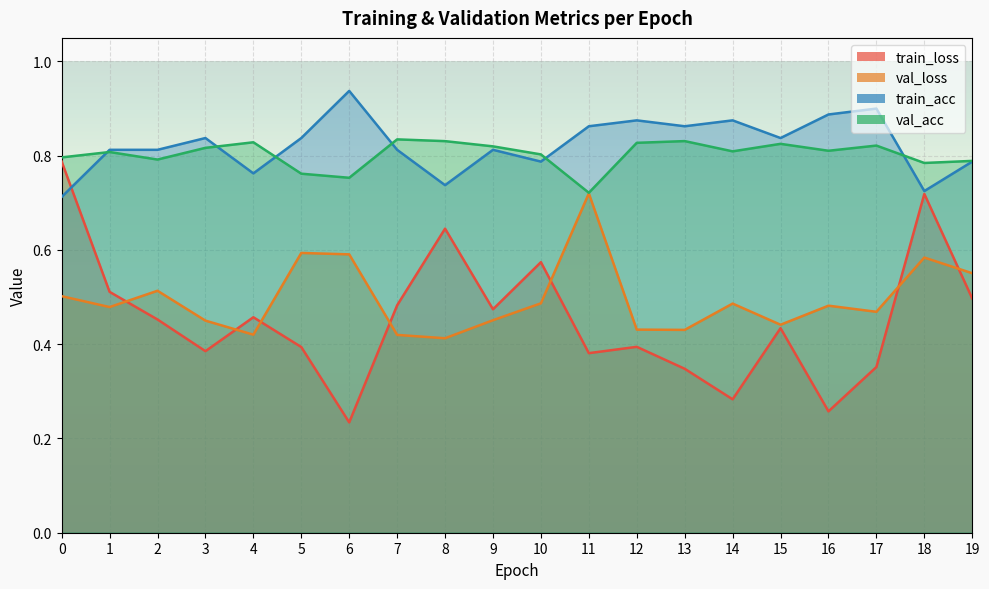

Is it true that val_acc equals 1.0 at 11?

False